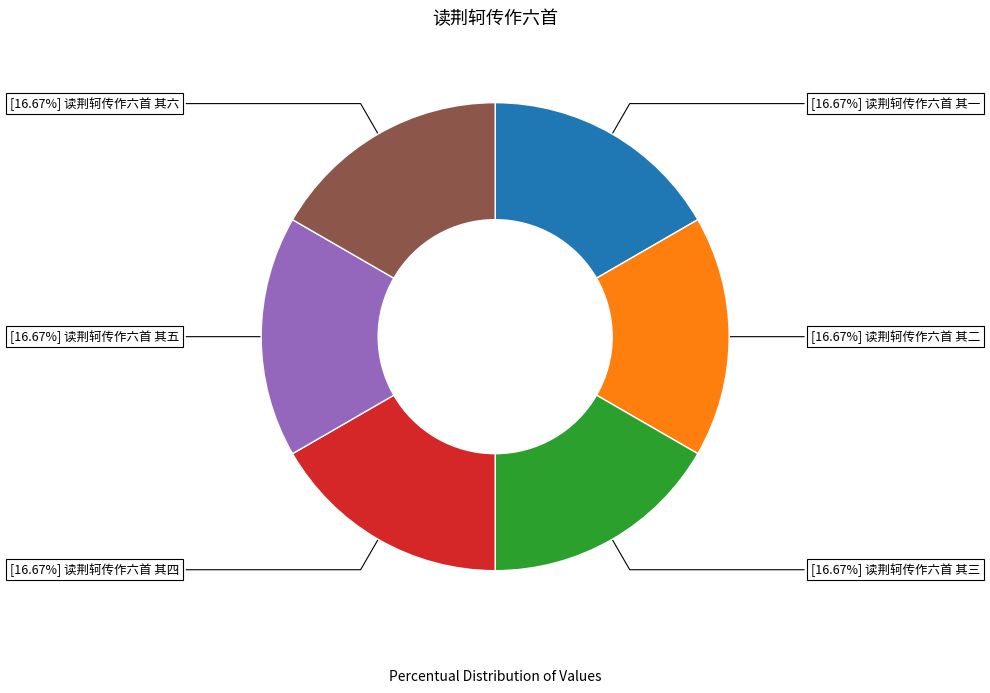

Is there any slice that represents more than half of the pie?

No